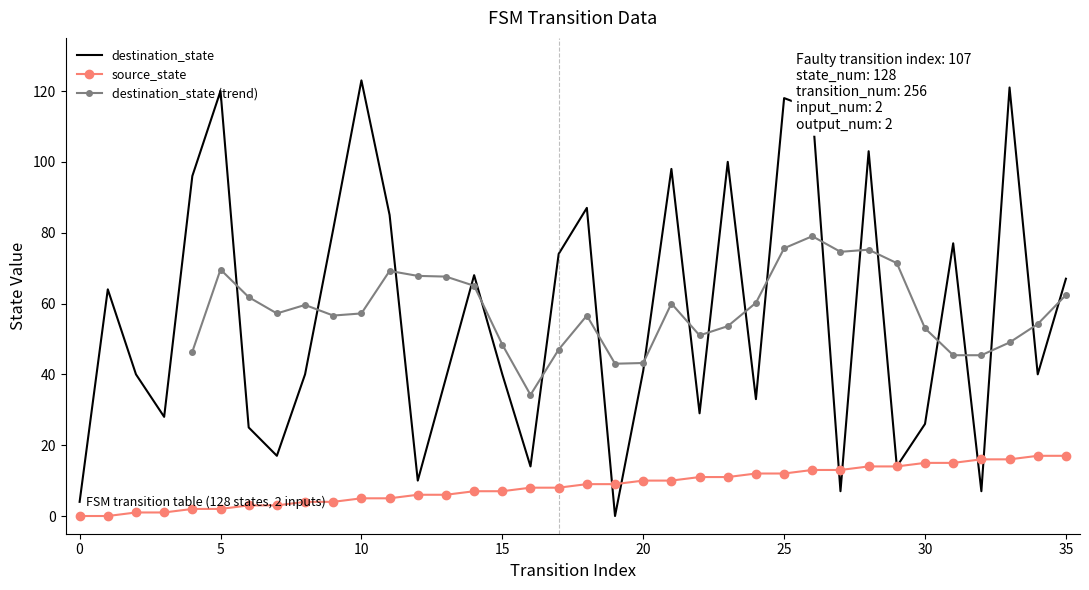

Between 20 and 21, which is larger?

20